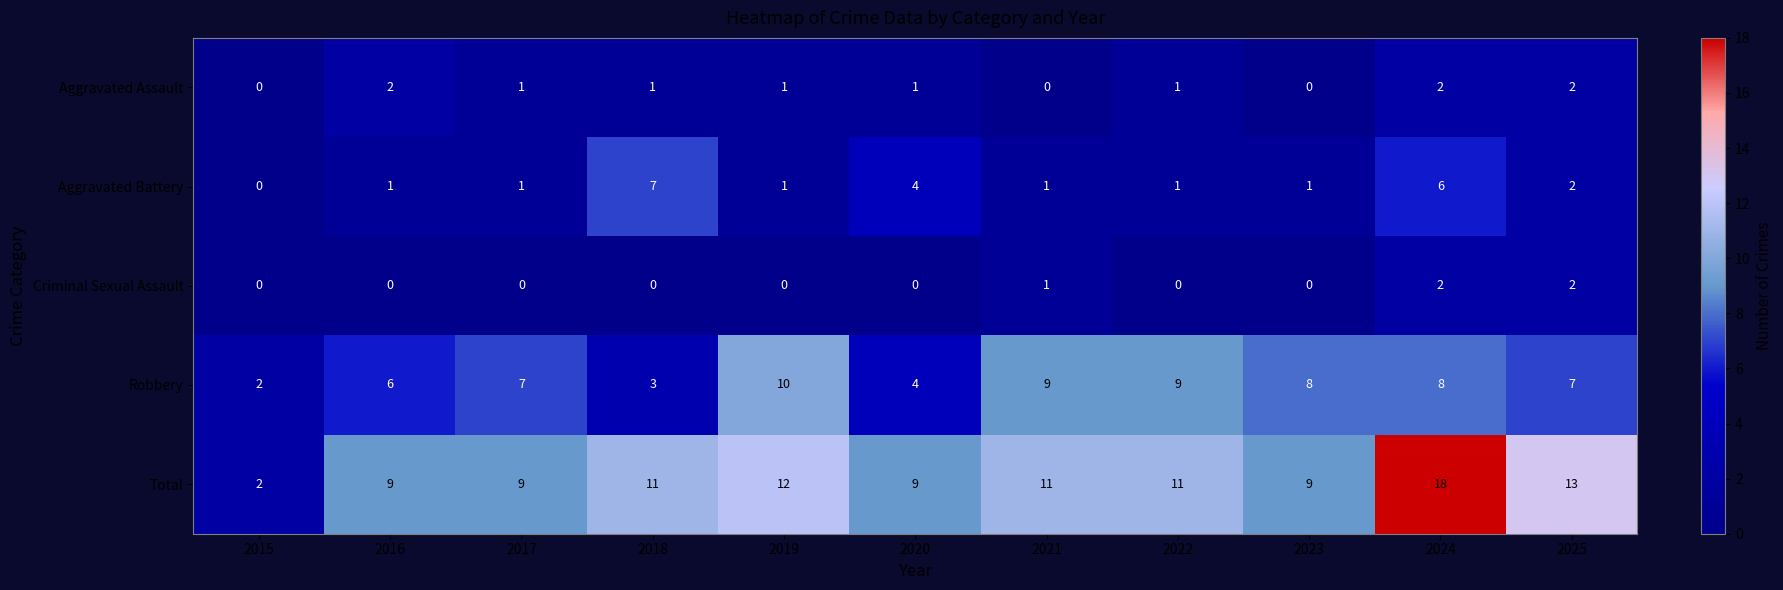

The Aggravated Battery series shows 0 at 2015. True or false?

True